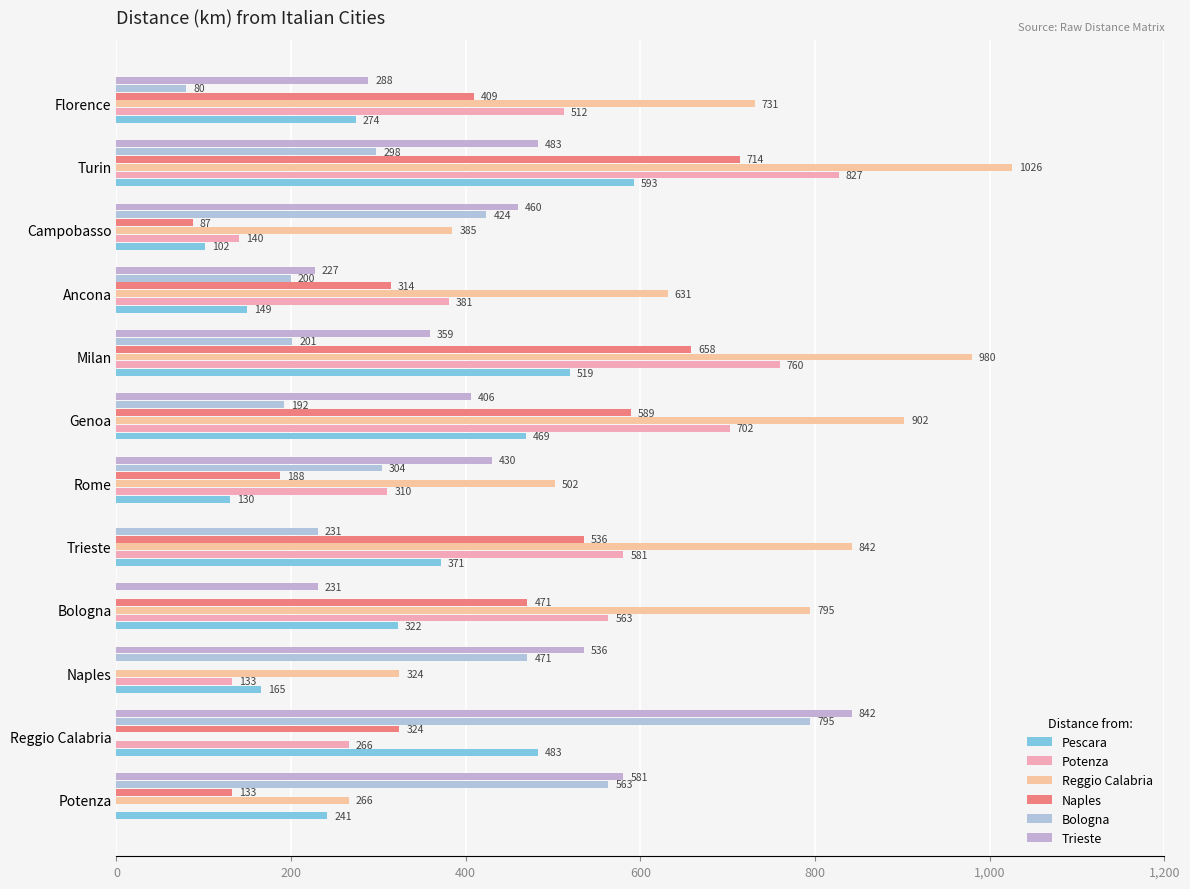

What is the sum of all Reggio Calabria values?

7384.3